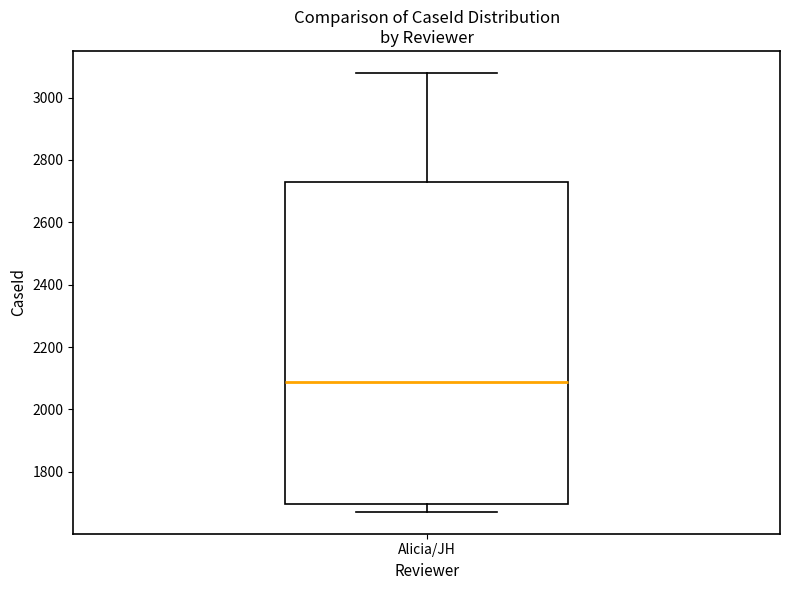

Read this box plot against the y-axis: the position of the median line, the range covered by the box, and the ends of both whiskers. The values are not printed on the chart, so give them approximately, as read against the axis.

median 2080, box 1700 to 2720, whiskers 1680 to 3080